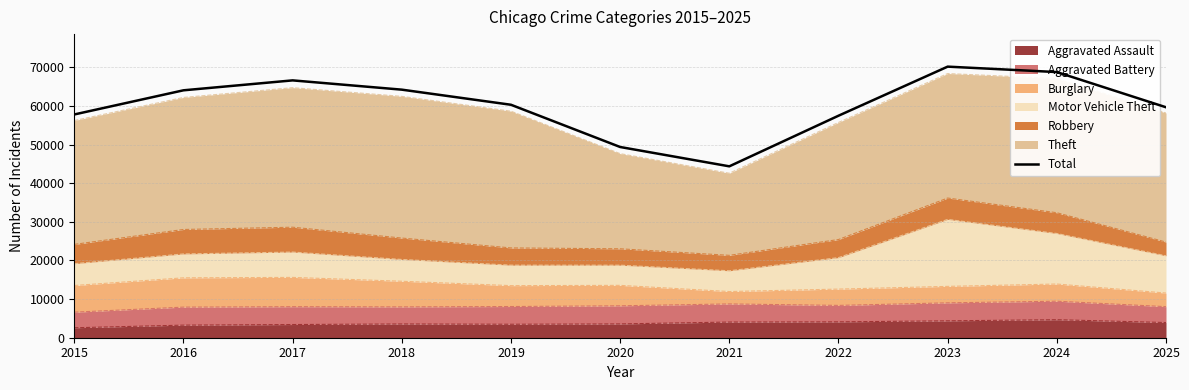

At which label does the data first exceed 60303?

2016